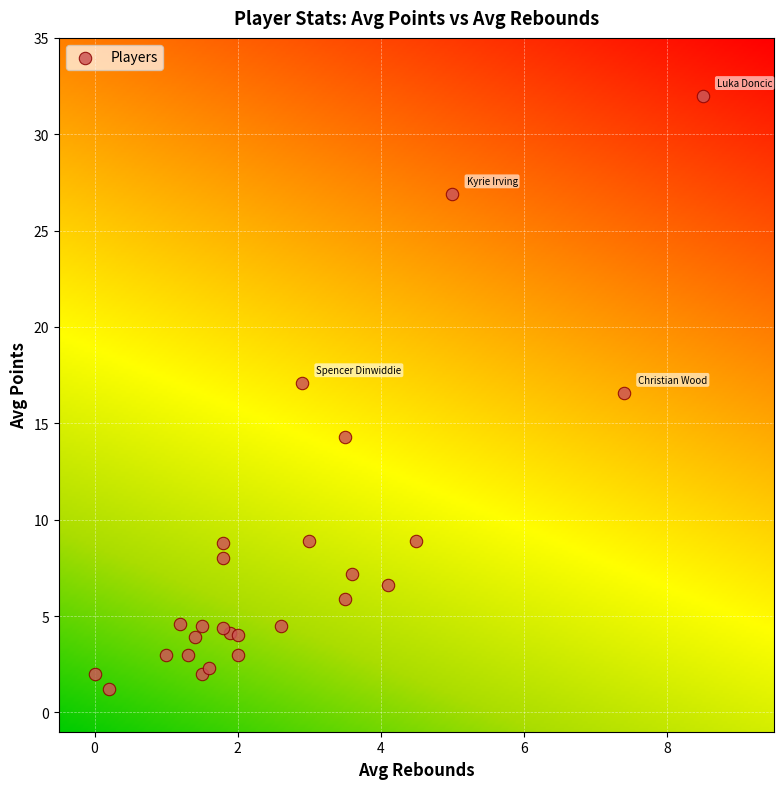

What Y value in the scatter plot is closest to 16?

16.6